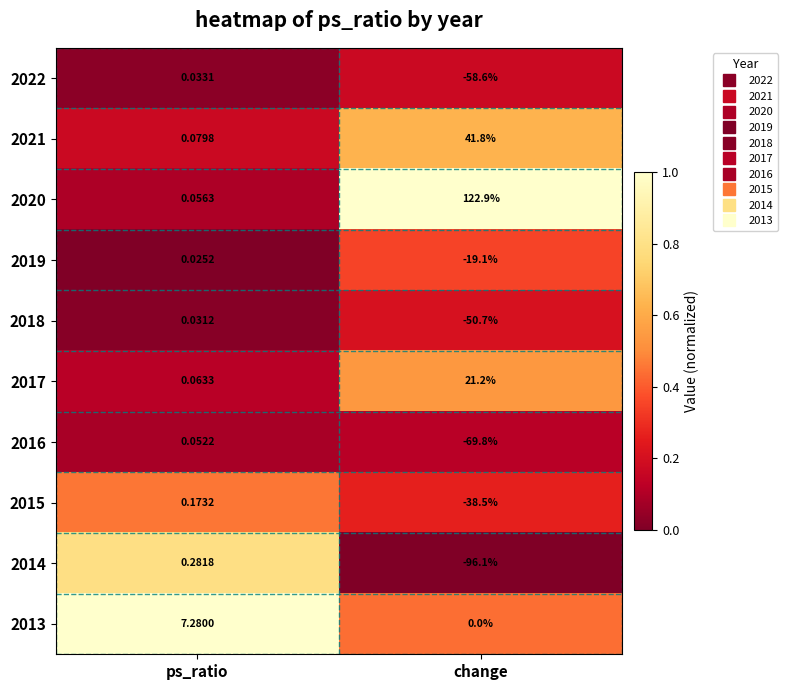

At which category is the sum across all series the highest?

ps_ratio